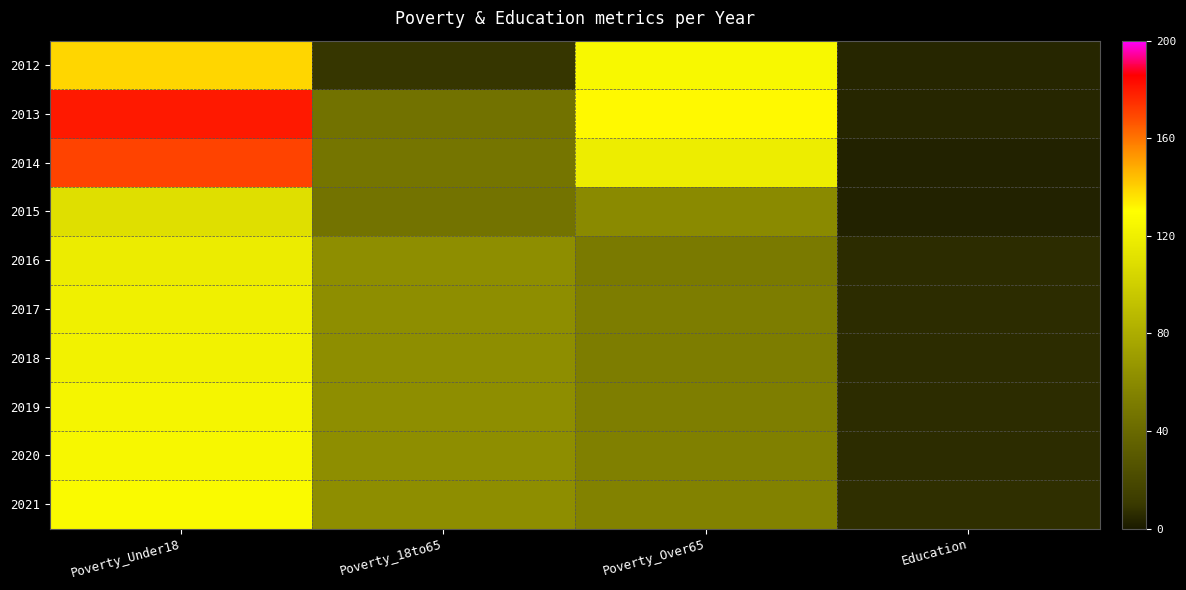

What is the greatest value displayed?

180